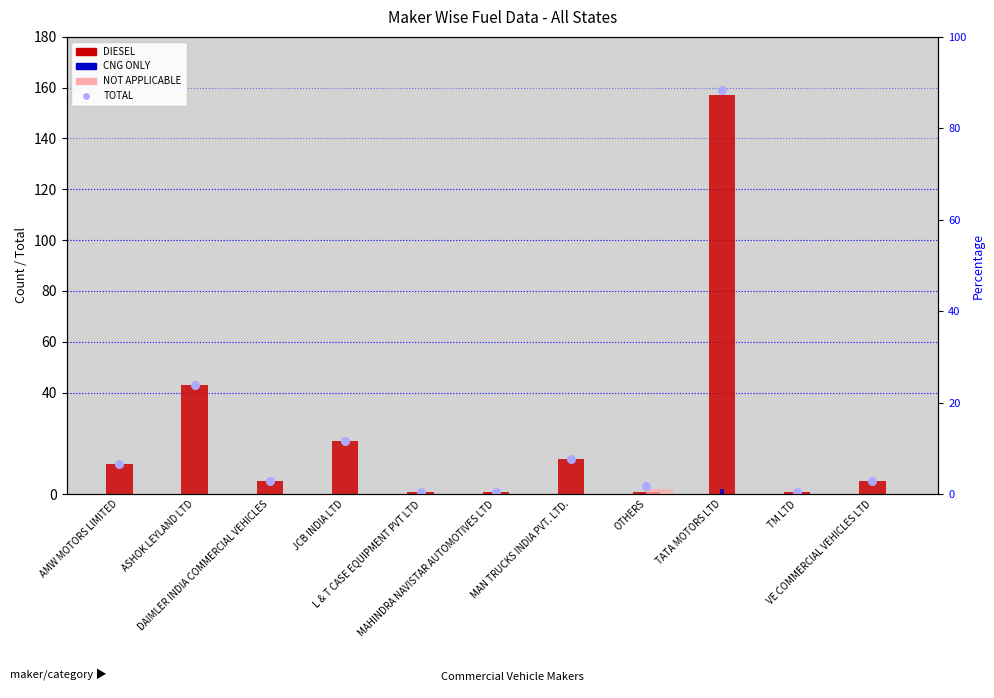

At which category is the sum across all series the highest?

TATA MOTORS LTD